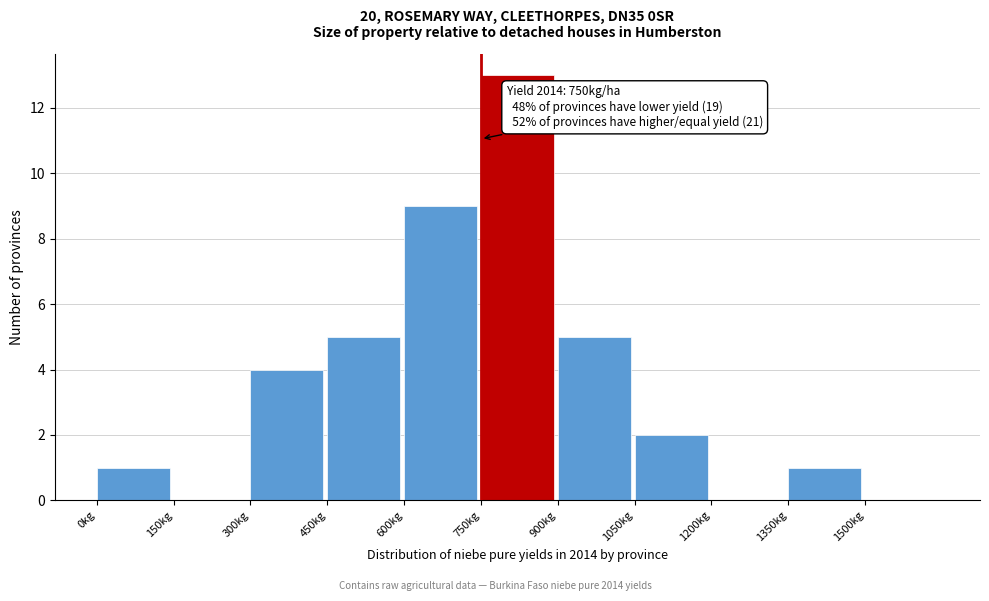

Over which range of the x-axis is the bar tallest?

750 to 900